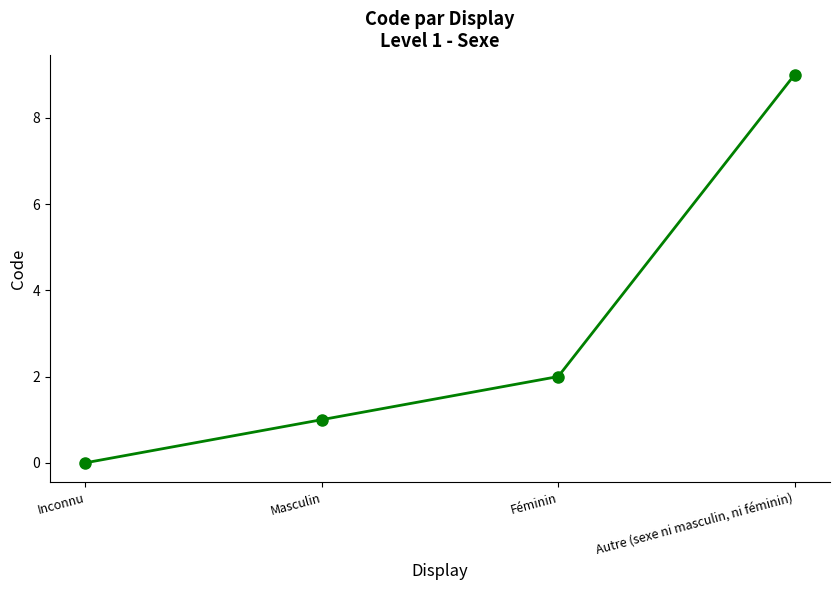

True or false: there are more than 2 points higher than both neighbors.

False